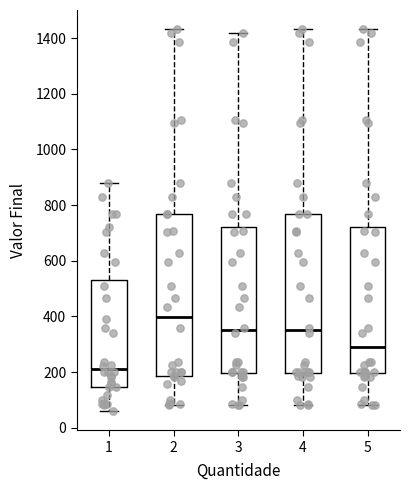

Reading left to right, transcribe this box plot: for each box, give where its median line is, the range the box spans, and where its two whiskers end, as read against the y-axis. The values are not printed on the chart, so give them approximately, as read against the axis.

1: median 220, box 140 to 540, whiskers 60 to 880
2: median 400, box 180 to 760, whiskers 80 to 1440
3: median 360, box 200 to 720, whiskers 80 to 1420
4: median 360, box 200 to 760, whiskers 80 to 1440
5: median 280, box 200 to 720, whiskers 80 to 1440